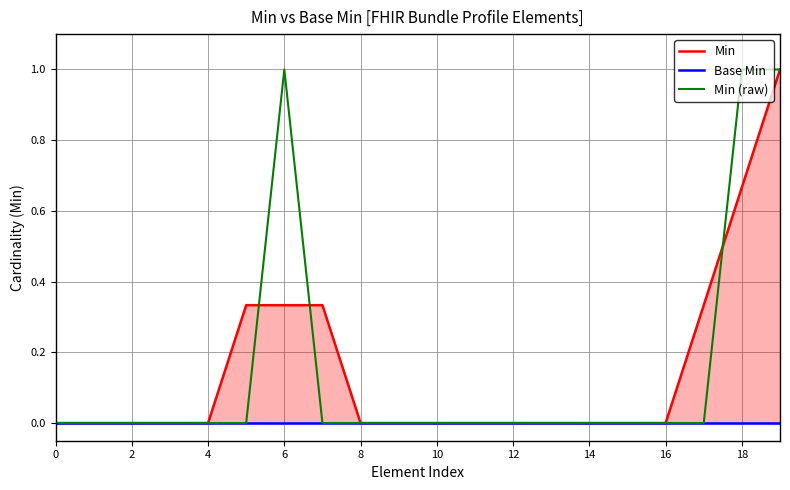

The value of Min at 0 is 0.6. True or false?

False